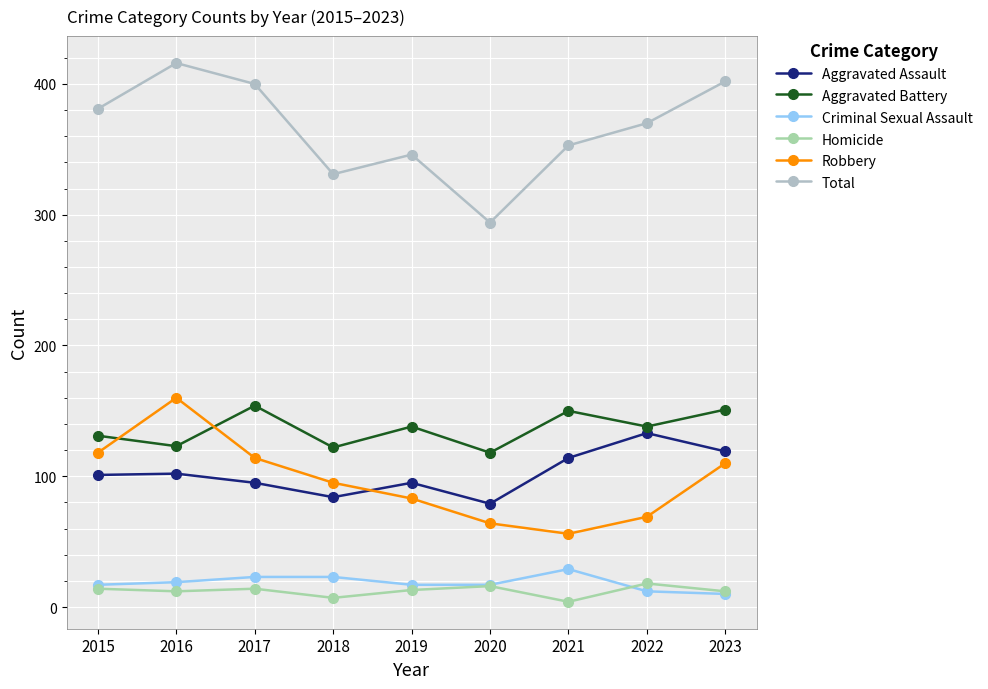

Which category has the highest value in the Total series?

2016